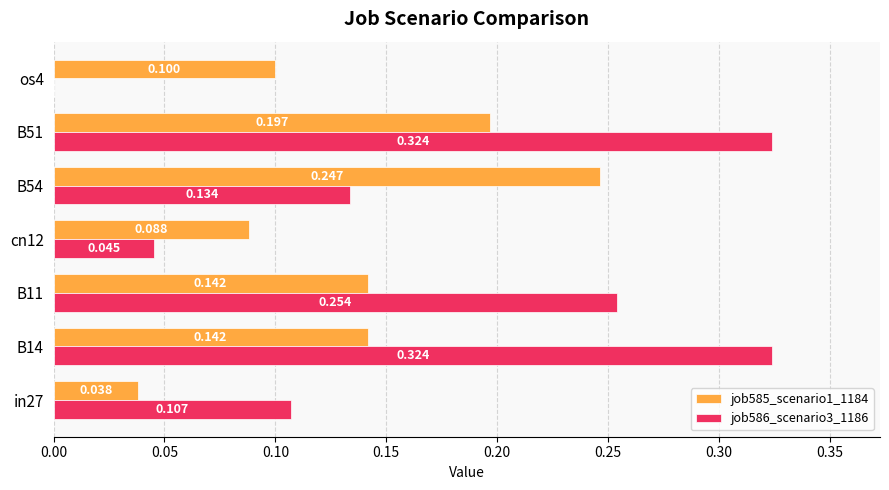

Is the value of job585_scenario1_1184 at os4 greater than the value of job586_scenario3_1186 at os4?

Yes